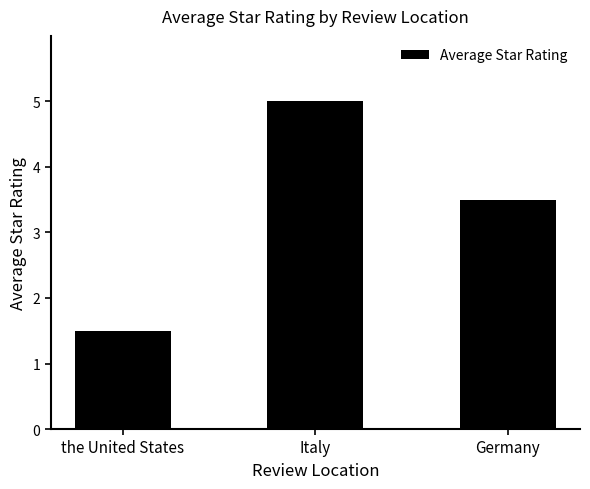

At which label is the value closest to 3?

Germany